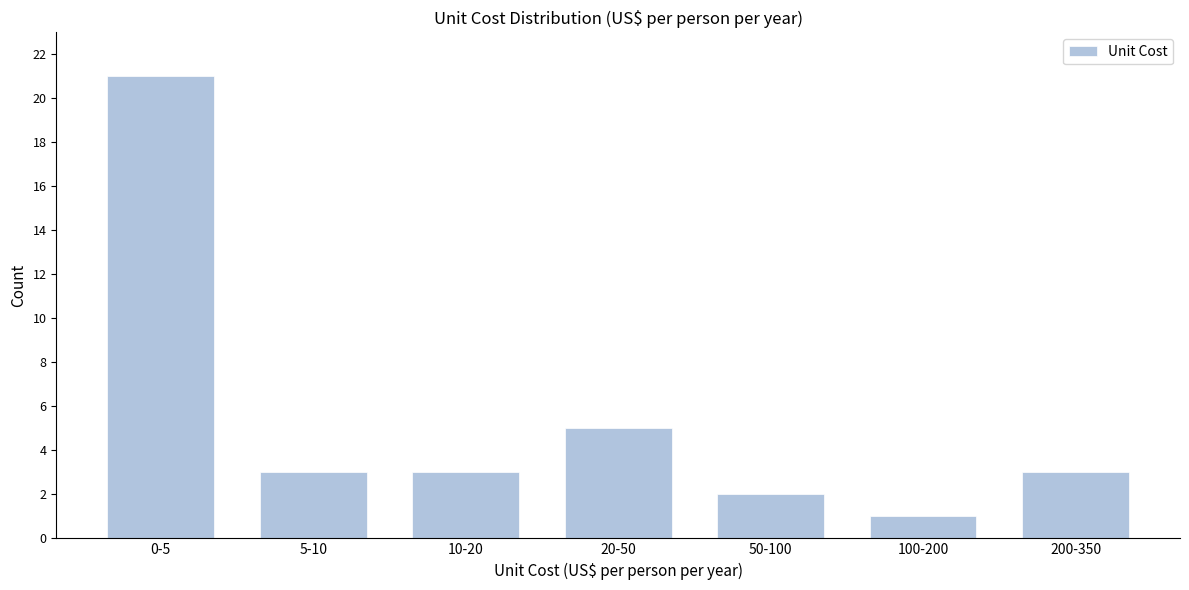

Reading left to right, what are all the values shown in this chart?

21	3	3	5	2	1	3